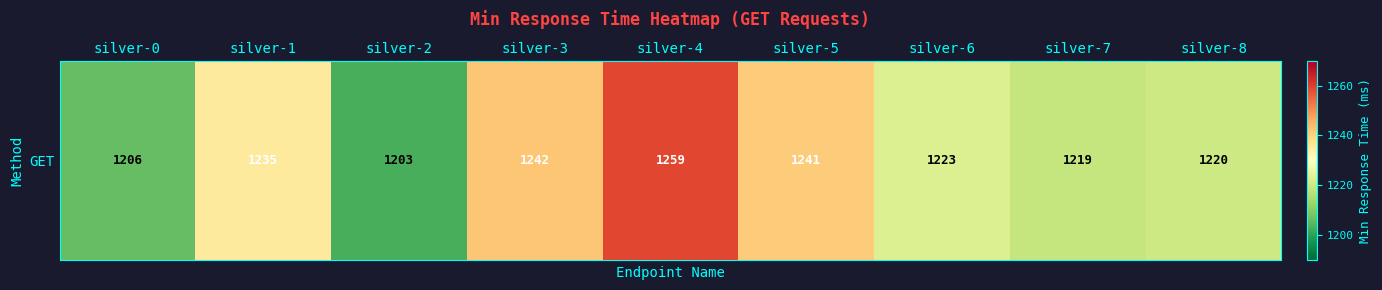

What is the approximate value at silver-3?

1242